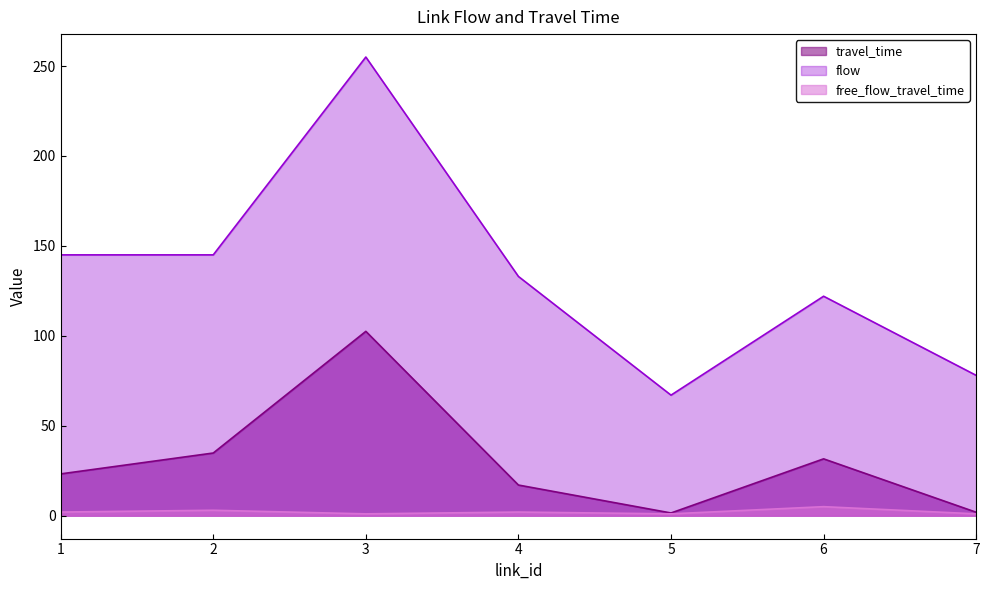

Which label corresponds to the smallest value in the chart?

3